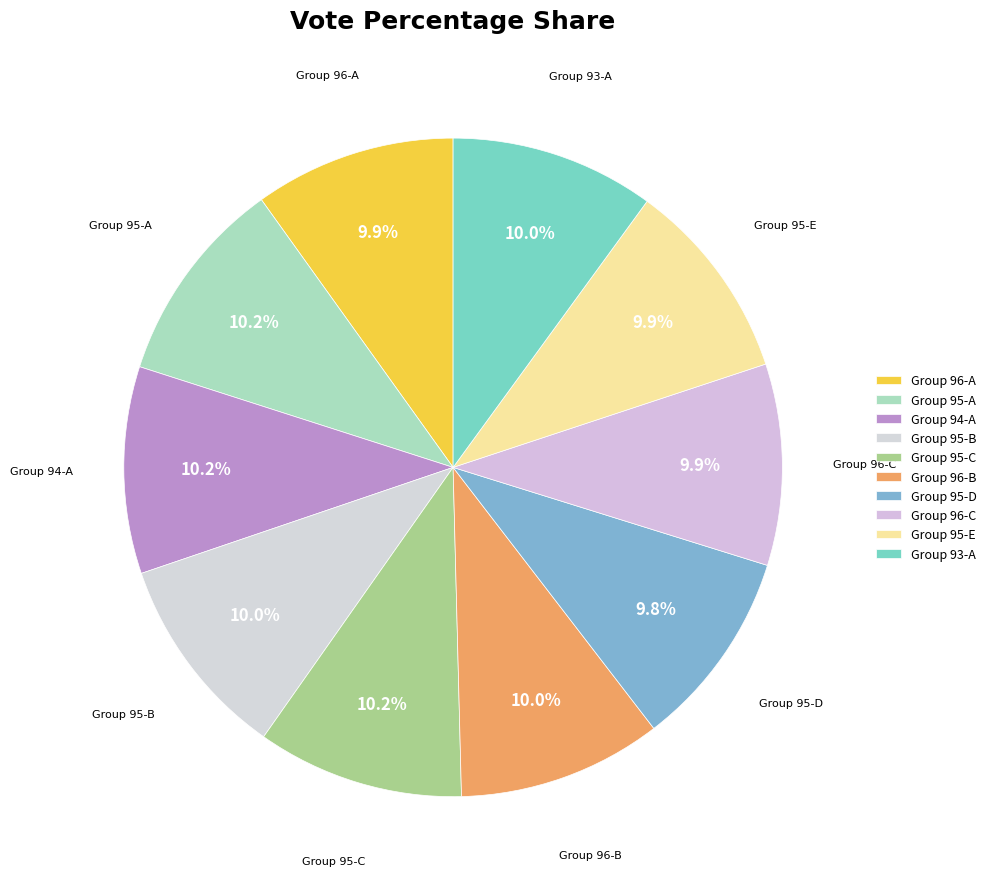

How many segments does this pie chart have?

10